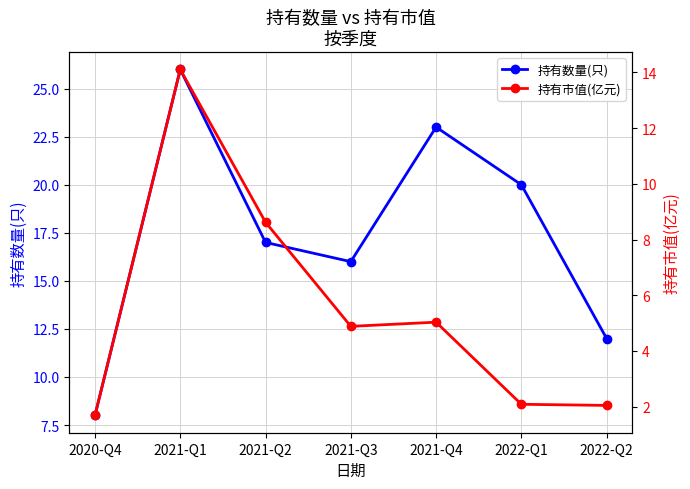

At which category does 持有市值(亿元) reach its first local valley?

2021-Q3